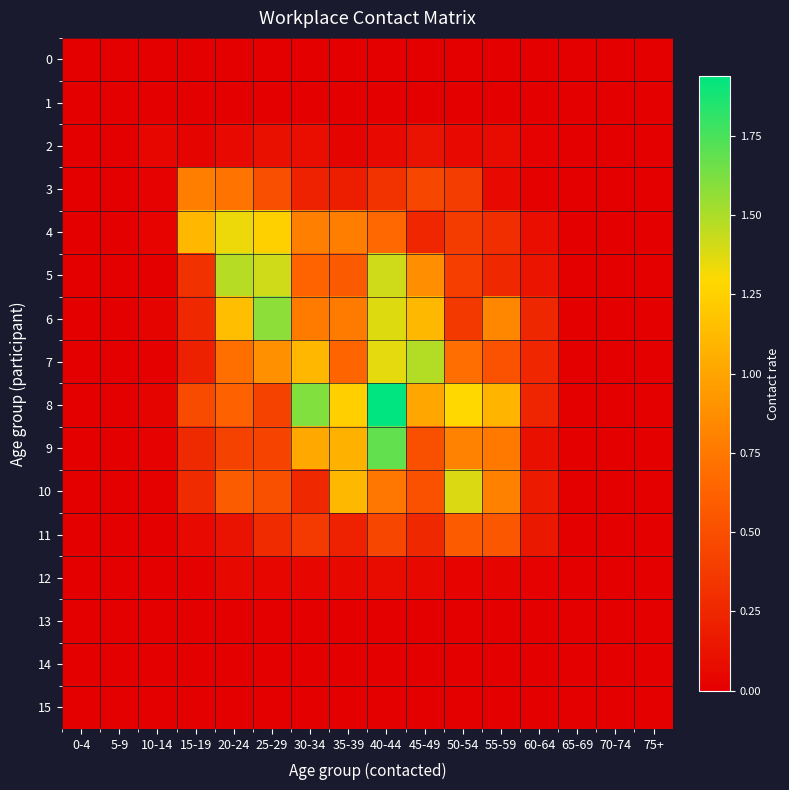

Which category has the highest value across all series?

40-44